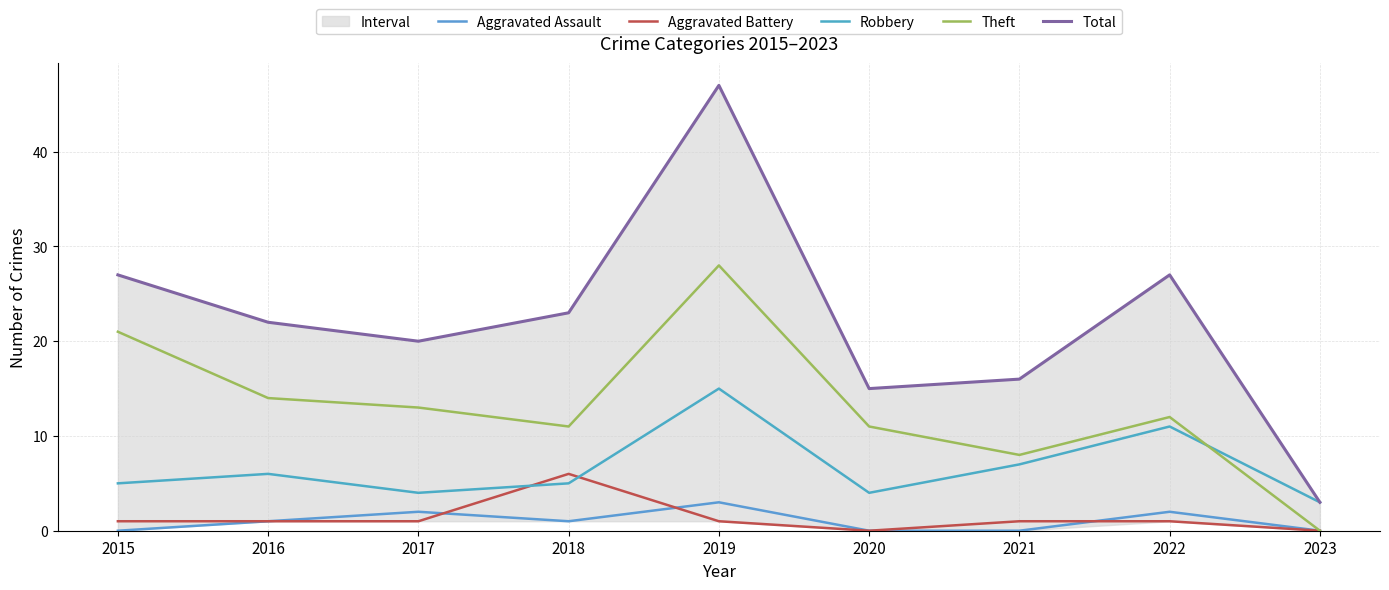

What is the value of the Robbery point at the 2nd from the left?

6